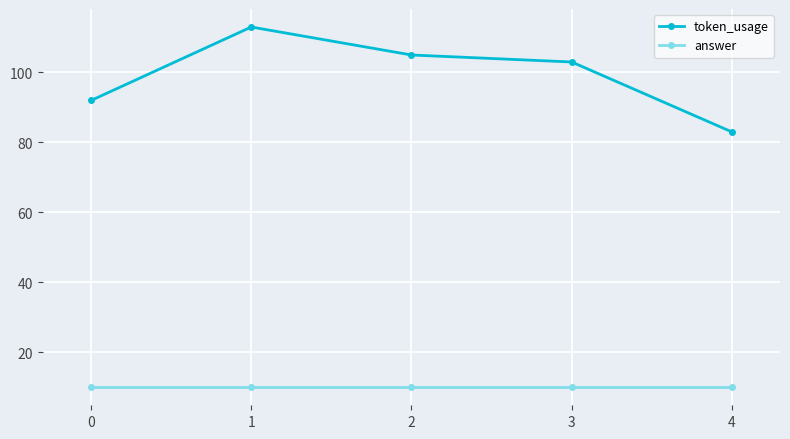

Does the chart have visible grid lines?

Yes